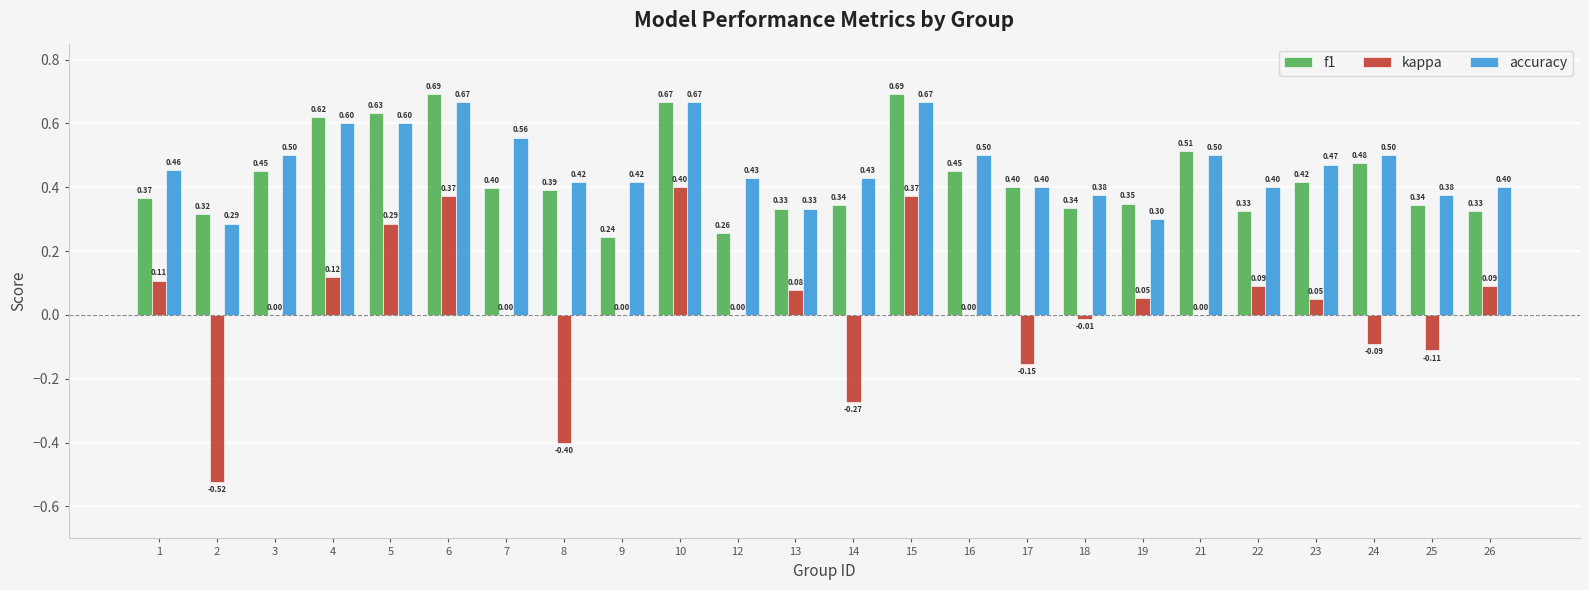

Which series has the largest total across all categories?

accuracy